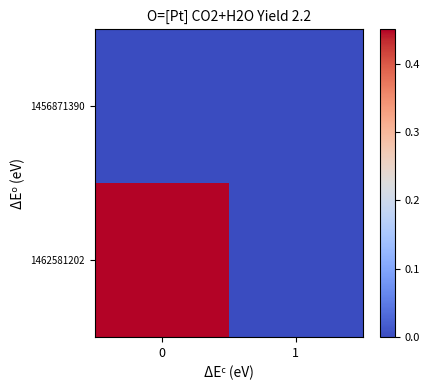

Rank the series by their average value, from lowest to highest.

row_0, row_1